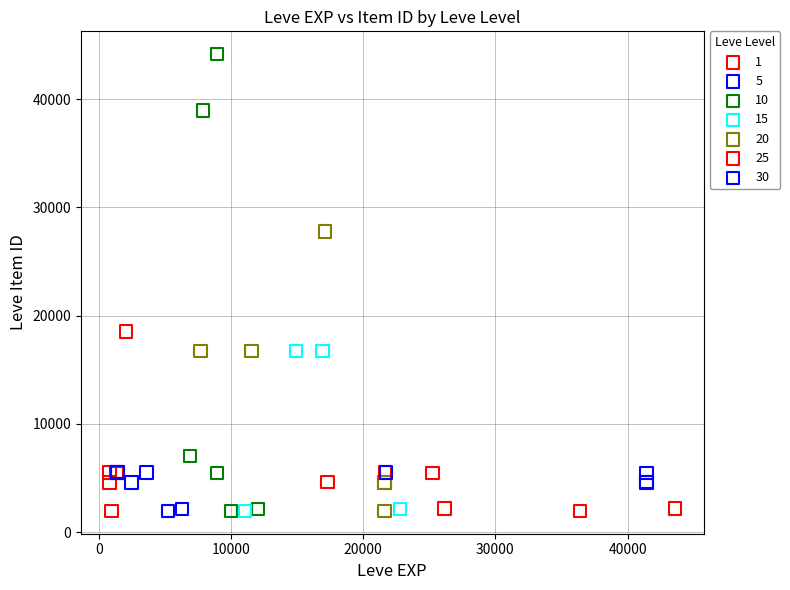

Which series reaches the maximum Y coordinate?

10